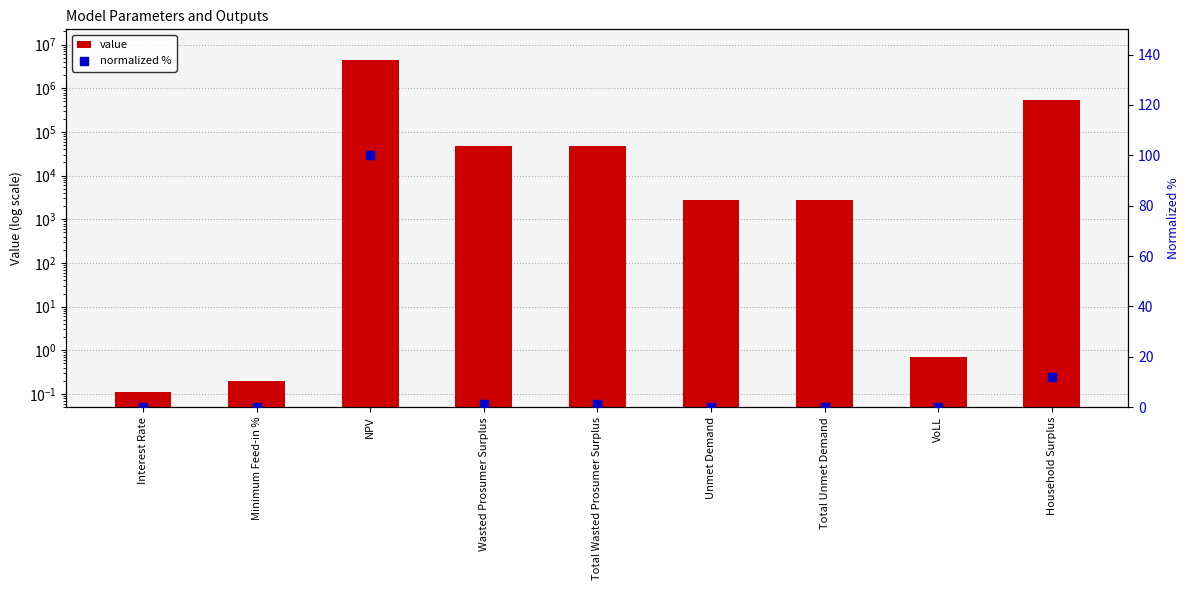

Which series has the largest Y range (max minus min)?

value